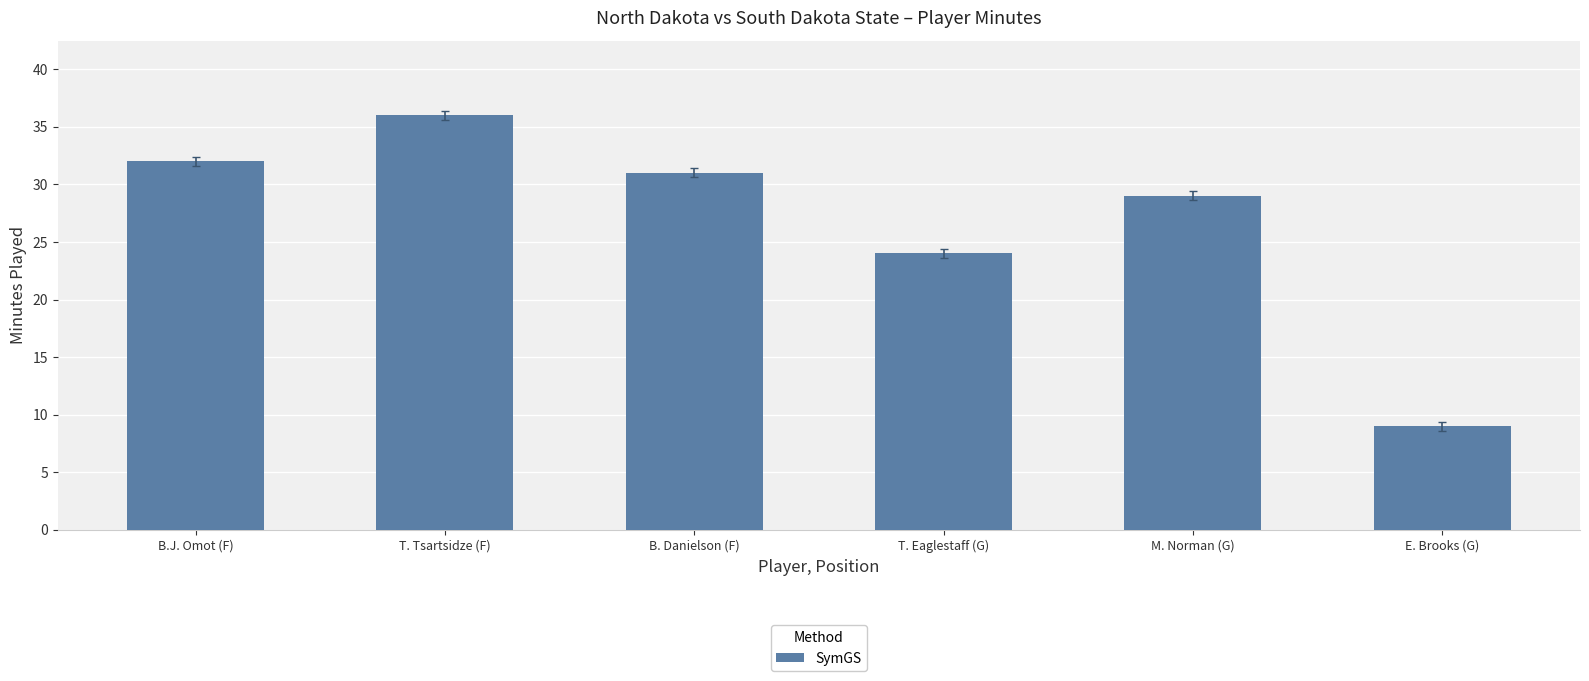

What is the change in value from T. Tsartsidze (F) to M. Norman (G)?

-7